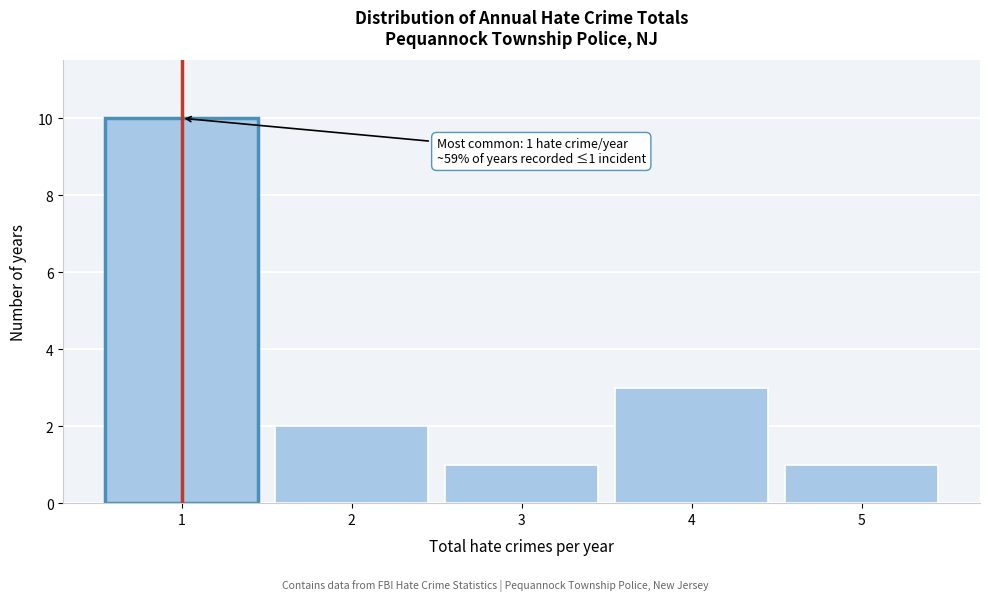

Over which range of the x-axis is the bar tallest?

0.5 to 1.5